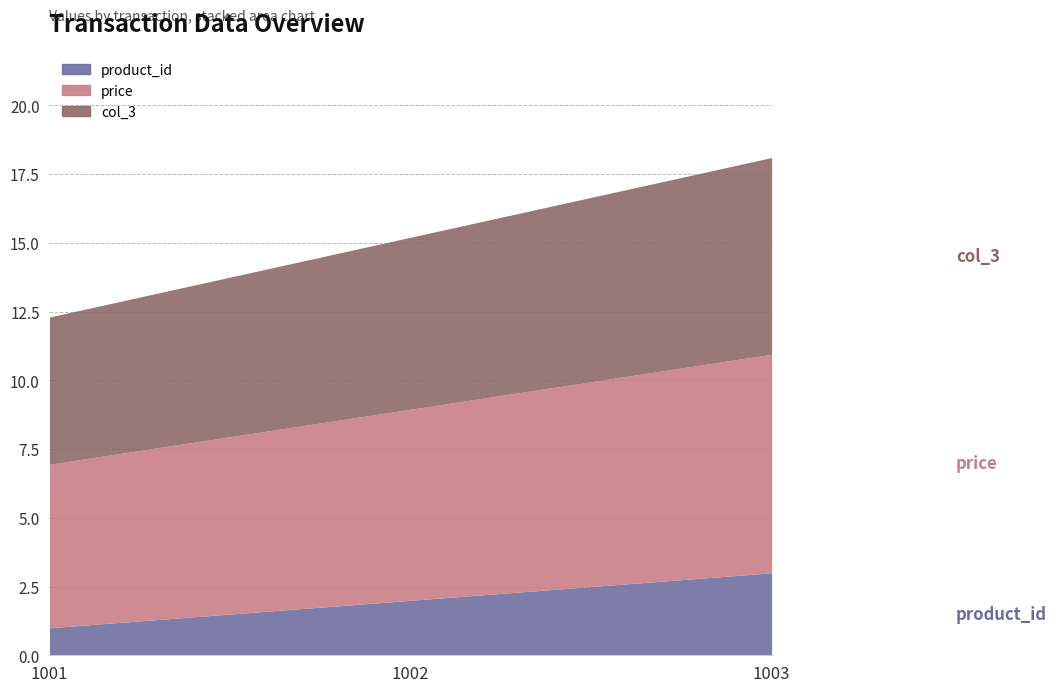

Between 1001 and 1002, which series saw the biggest shift?

product_id